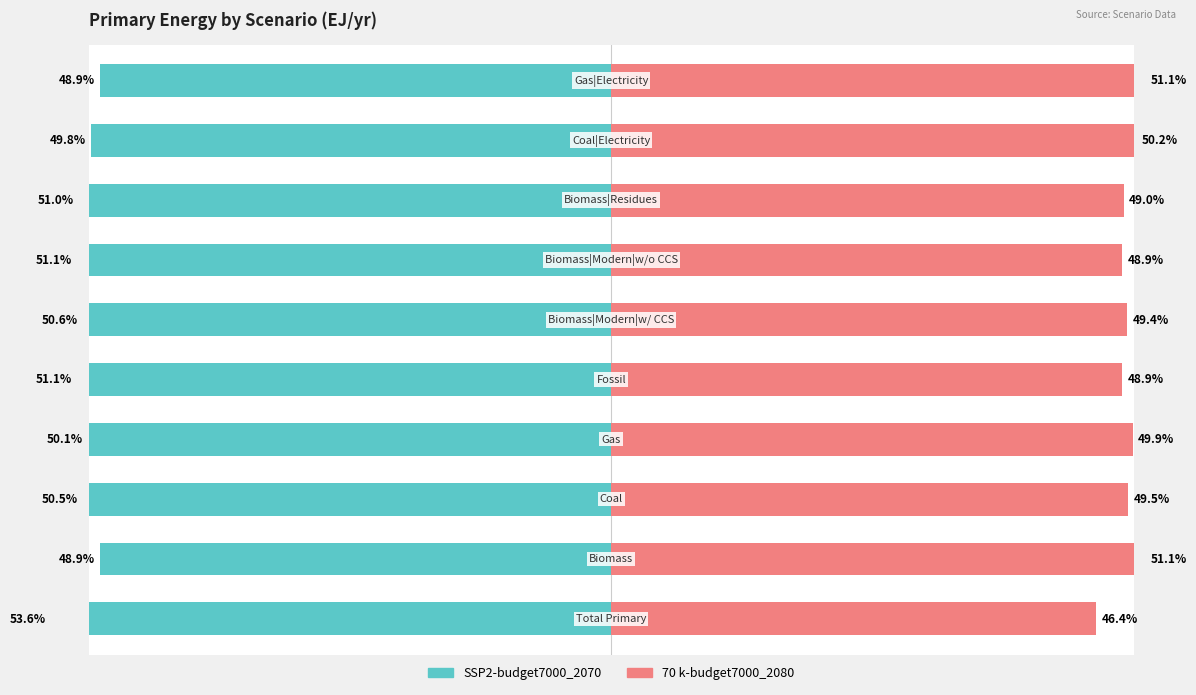

How many values in the SSP2-budget7000_2070 series exceed -50?

3